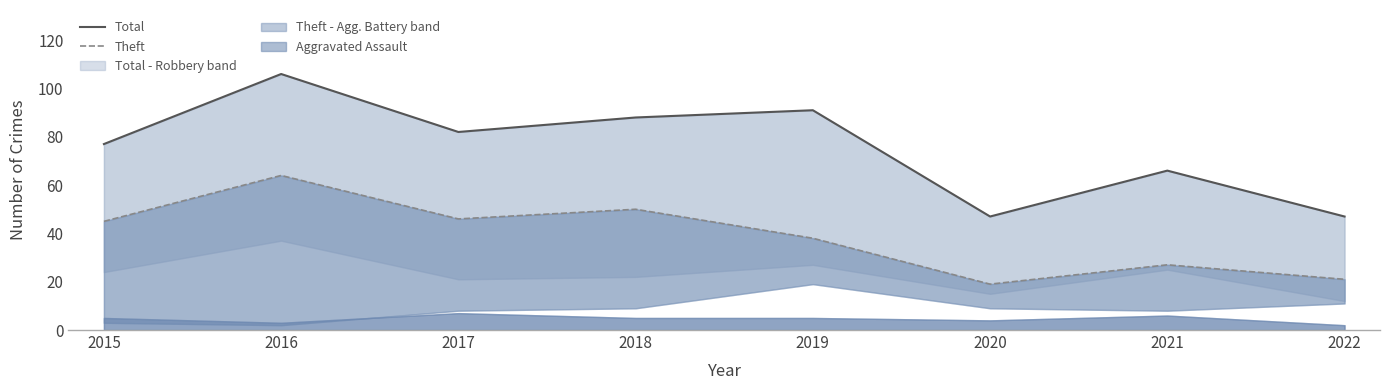

Which series has the largest range (max minus min)?

Total